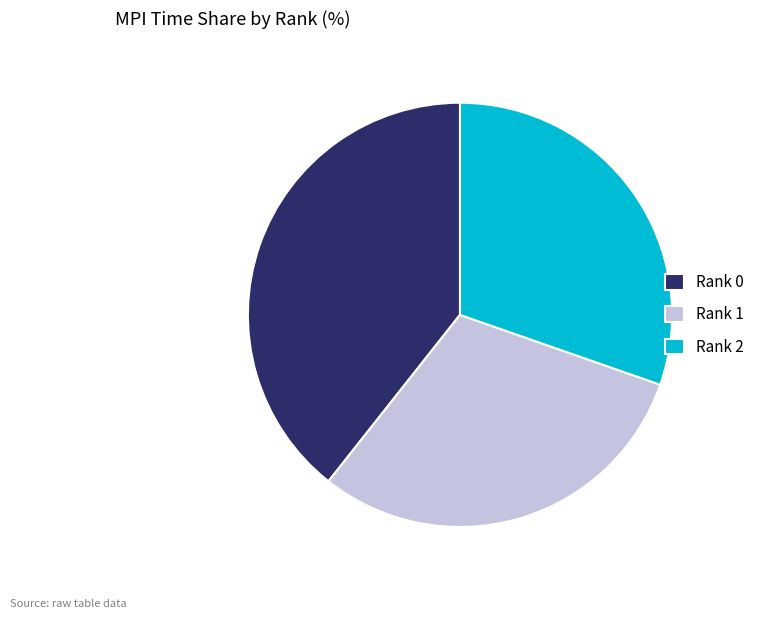

Is it true that Rank 0 is 39% of the pie?

True